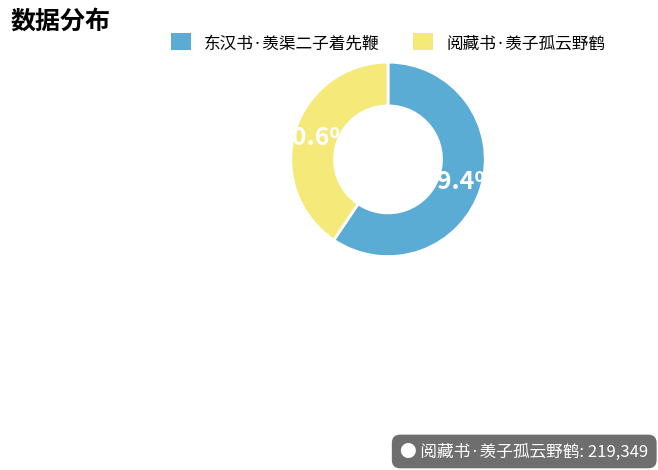

To the nearest percent, what portion does 东汉书·羡渠二子着先鞭 represent?

59%